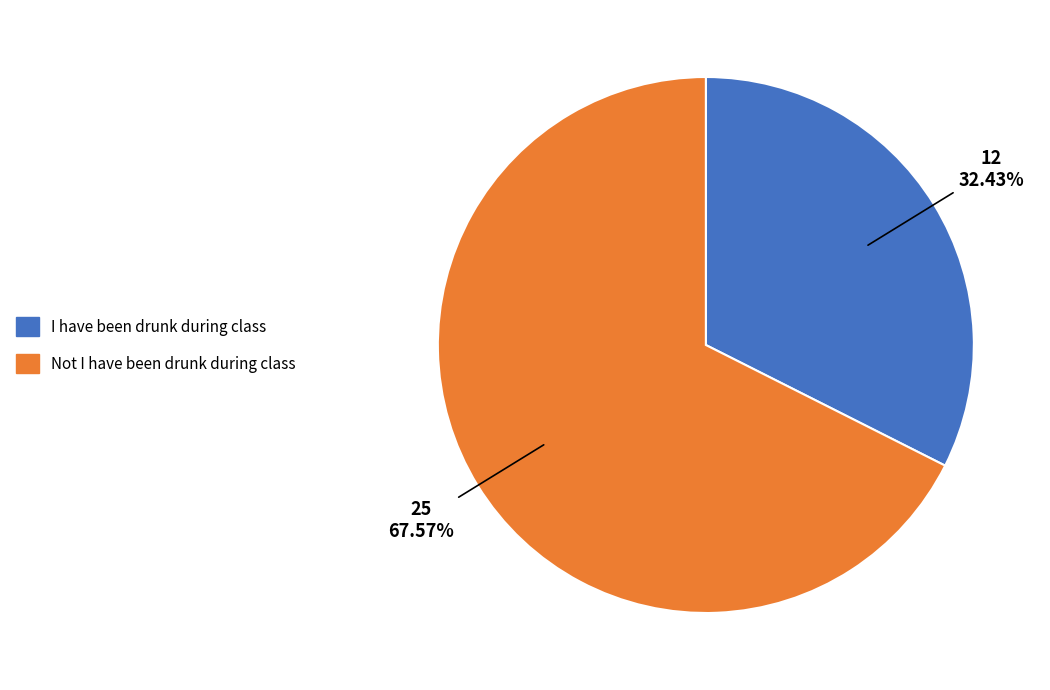

How many slices are in this pie chart?

2